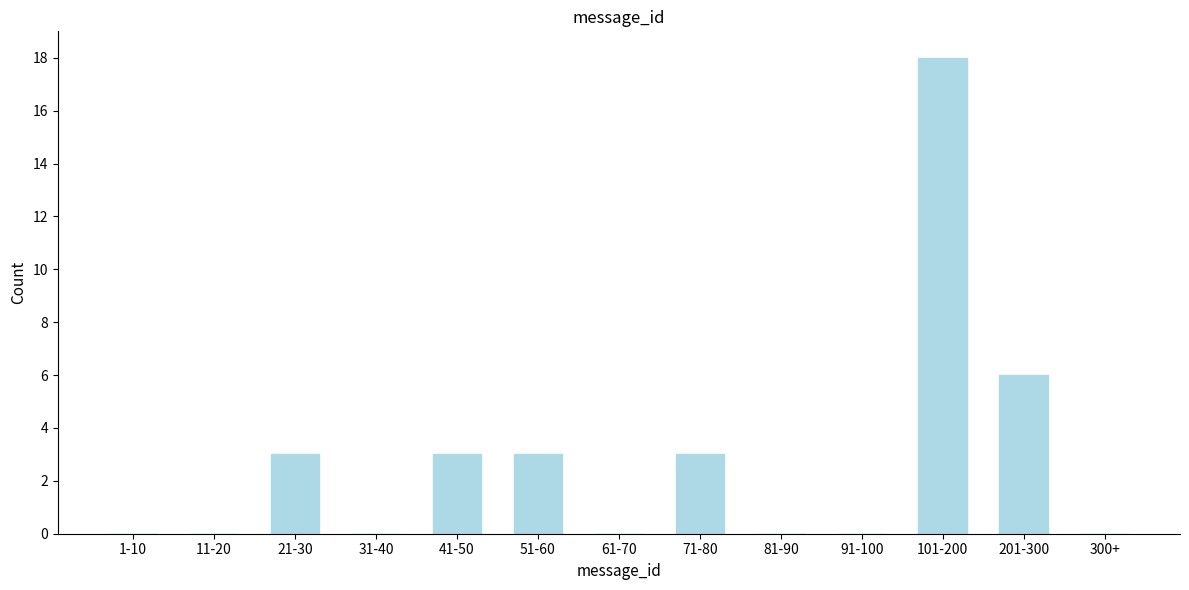

Reading right to left, what are all the values shown in this chart?

300+=0	201-300=6	101-200=18	91-100=0	81-90=0	71-80=3	61-70=0	51-60=3	41-50=3	31-40=0	21-30=3	11-20=0	1-10=0